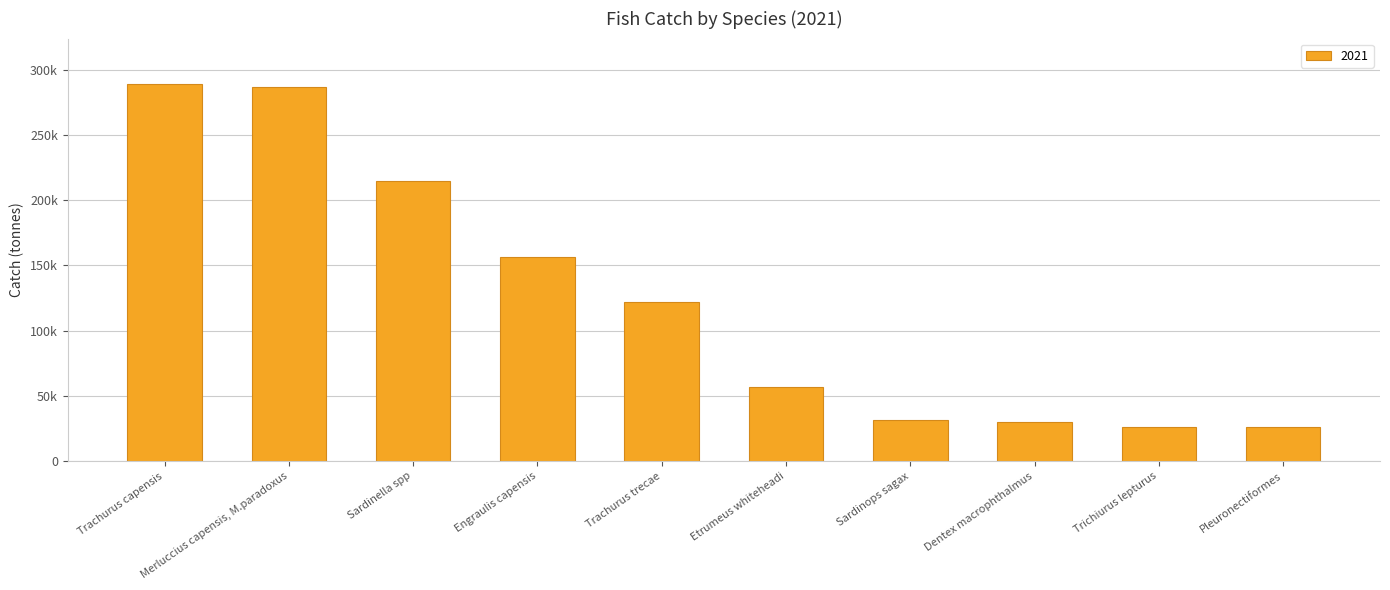

The value at Sardinops sagax is 31392.1. True or false?

True